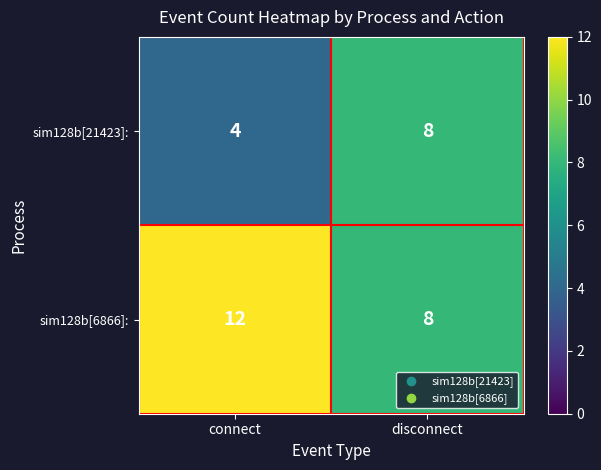

Rank the series at connect from highest to lowest value.

sim128b[6866]:, sim128b[21423]: